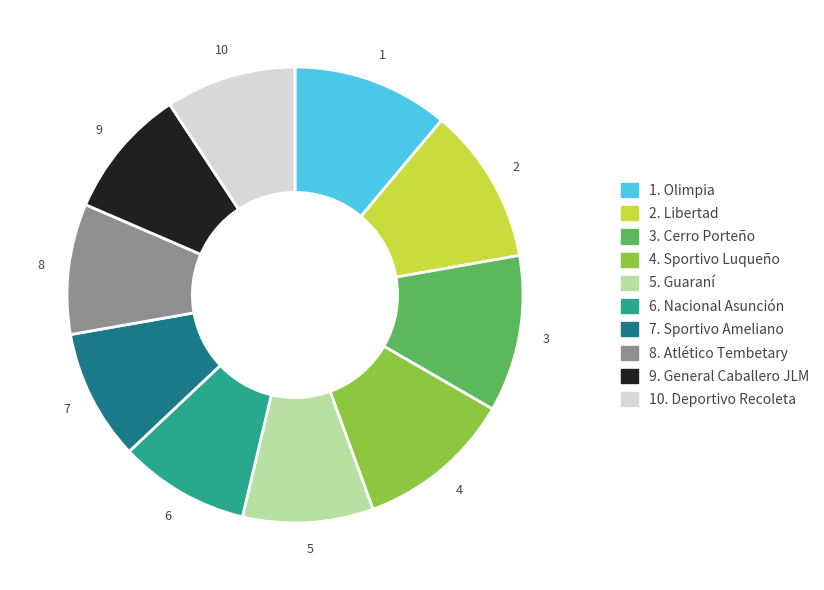

Is there a majority slice in this chart?

No